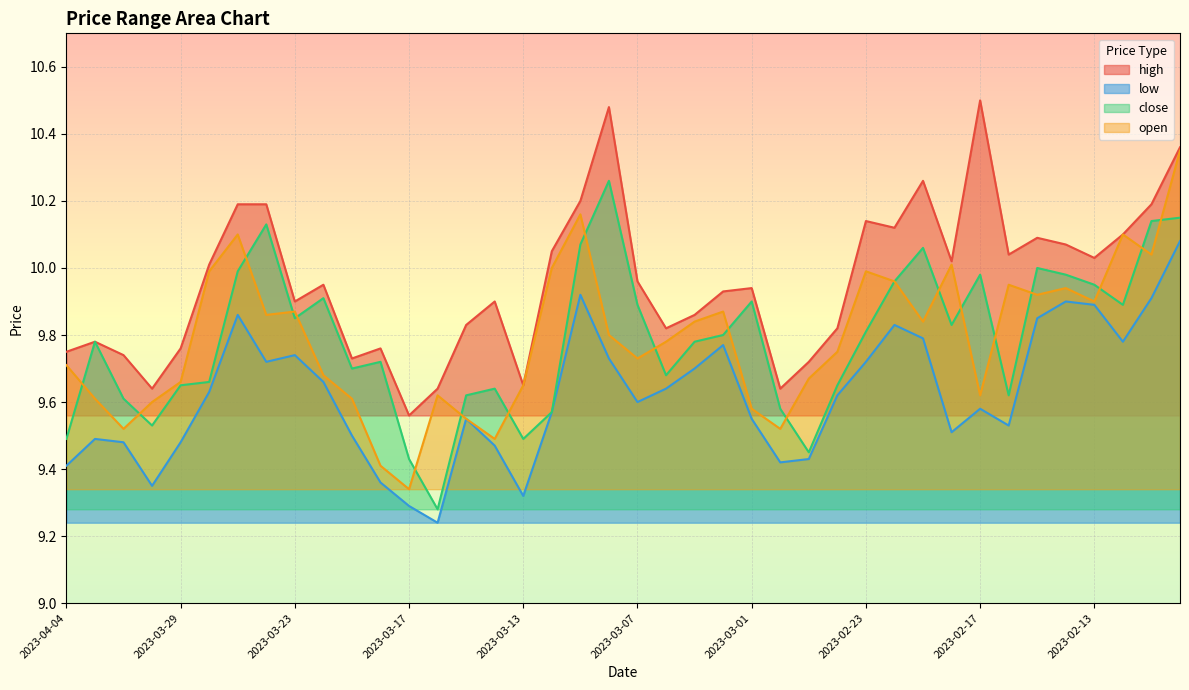

Rank the categories by close value from highest to lowest.

2023-03-08, 2023-02-08, 2023-02-09, 2023-03-24, 2023-03-09, 2023-02-21, 2023-02-15, 2023-03-27, 2023-02-17, 2023-02-14, 2023-02-22, 2023-02-13, 2023-03-22, 2023-03-01, 2023-03-07, 2023-02-10, 2023-03-23, 2023-02-20, 2023-02-23, 2023-03-02, 2023-04-03, 2023-03-03, 2023-03-20, 2023-03-21, 2023-03-06, 2023-03-28, 2023-03-29, 2023-02-24, 2023-03-14, 2023-03-15, 2023-02-16, 2023-03-31, 2023-02-28, 2023-03-10, 2023-03-30, 2023-04-04, 2023-03-13, 2023-02-27, 2023-03-17, 2023-03-16